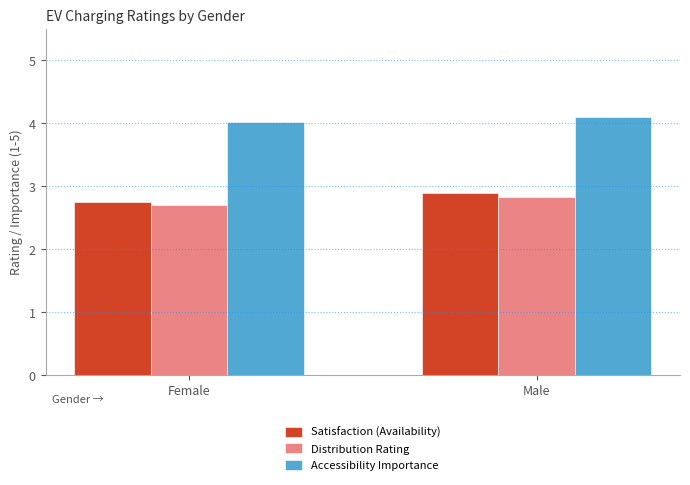

Rank the categories by Distribution Rating value from highest to lowest.

Male, Female